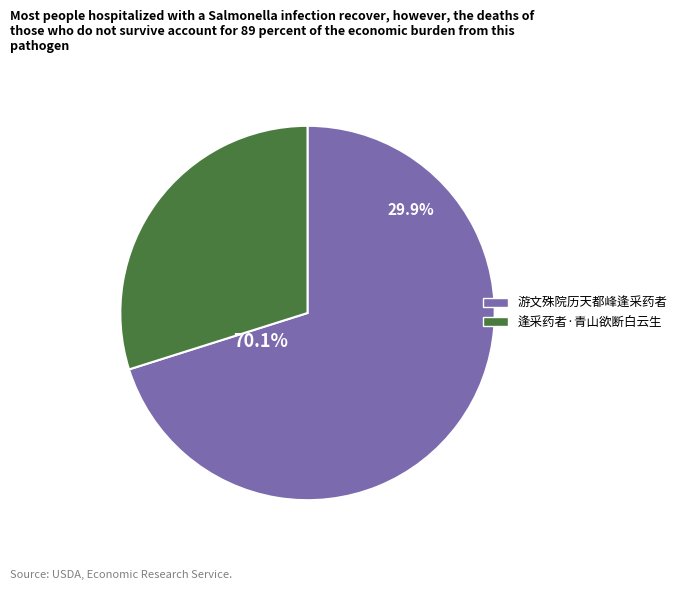

True or false: 逢采药者·青山欲断白云生 accounts for 23% of the total.

False